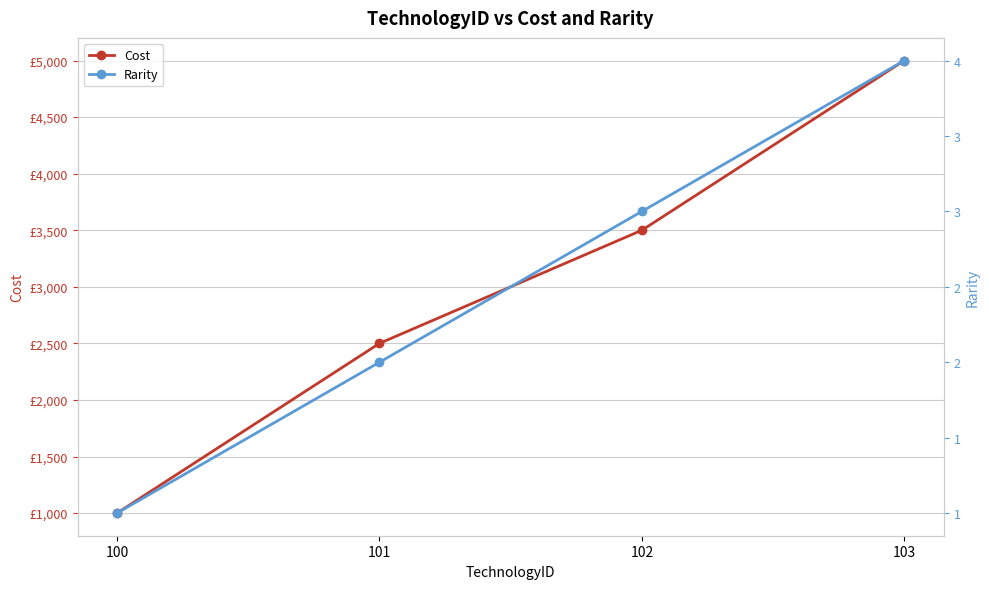

True or false: Rarity and Cost cross at least once.

False